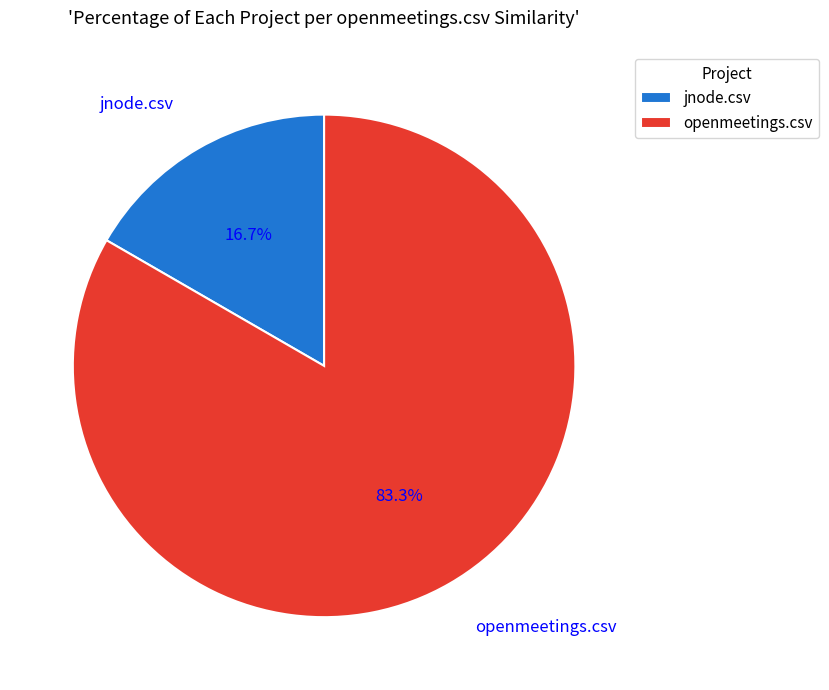

Which slice is the largest?

openmeetings.csv